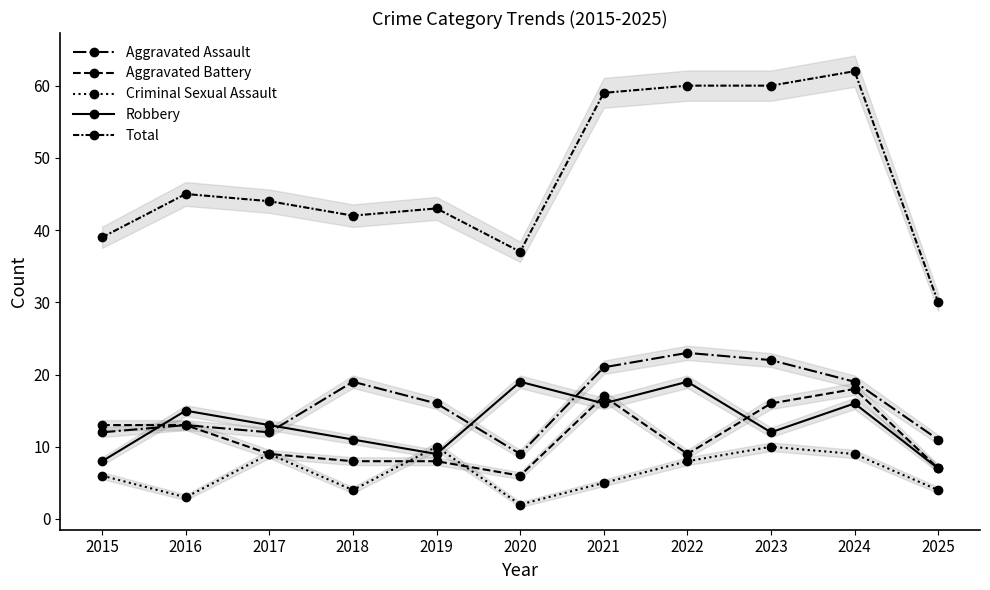

What is the average value of the Criminal Sexual Assault series?

6